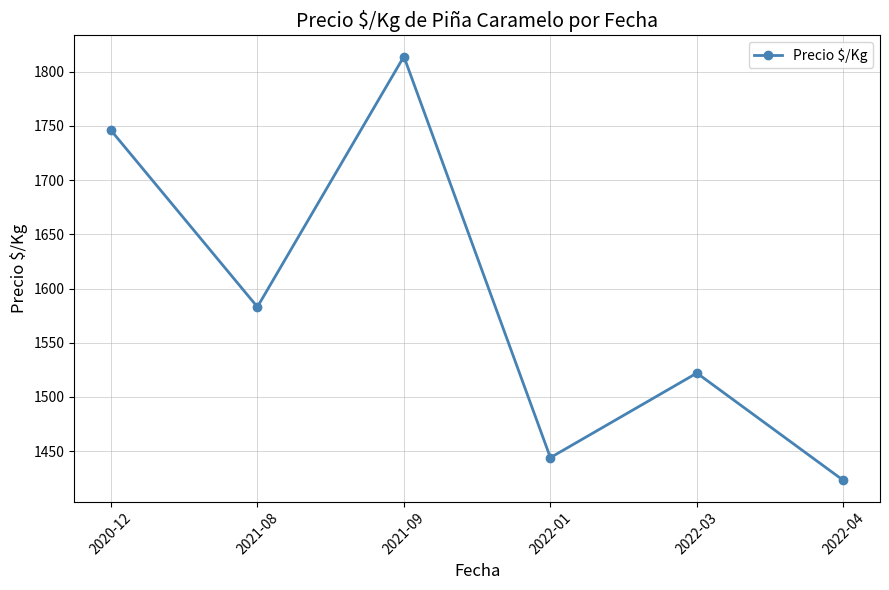

How many values are below 1583?

3